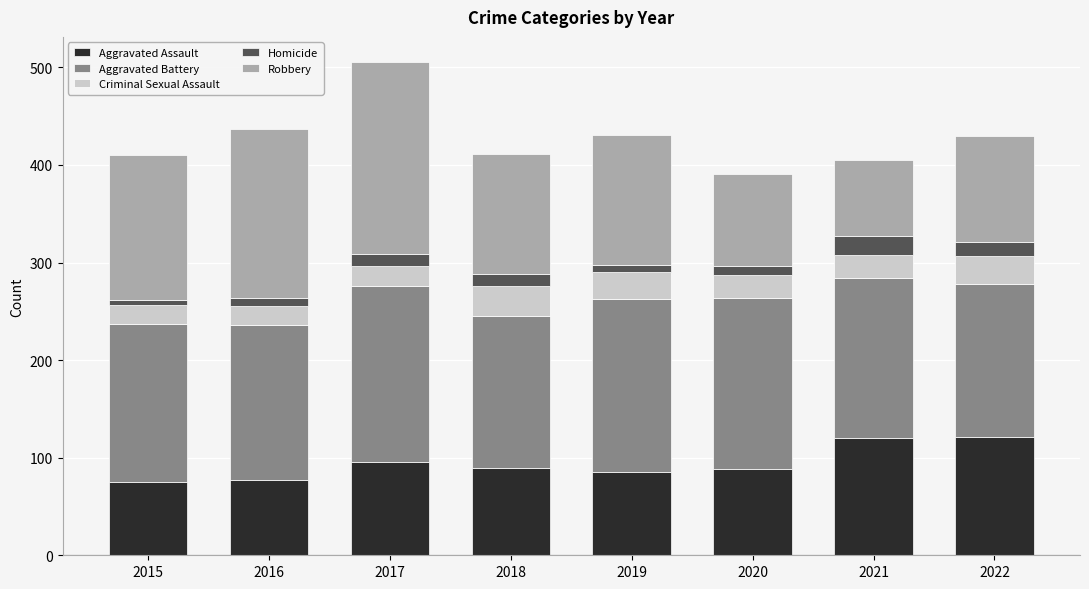

What is the difference between the second highest and second lowest values in the Aggravated Assault series?

43